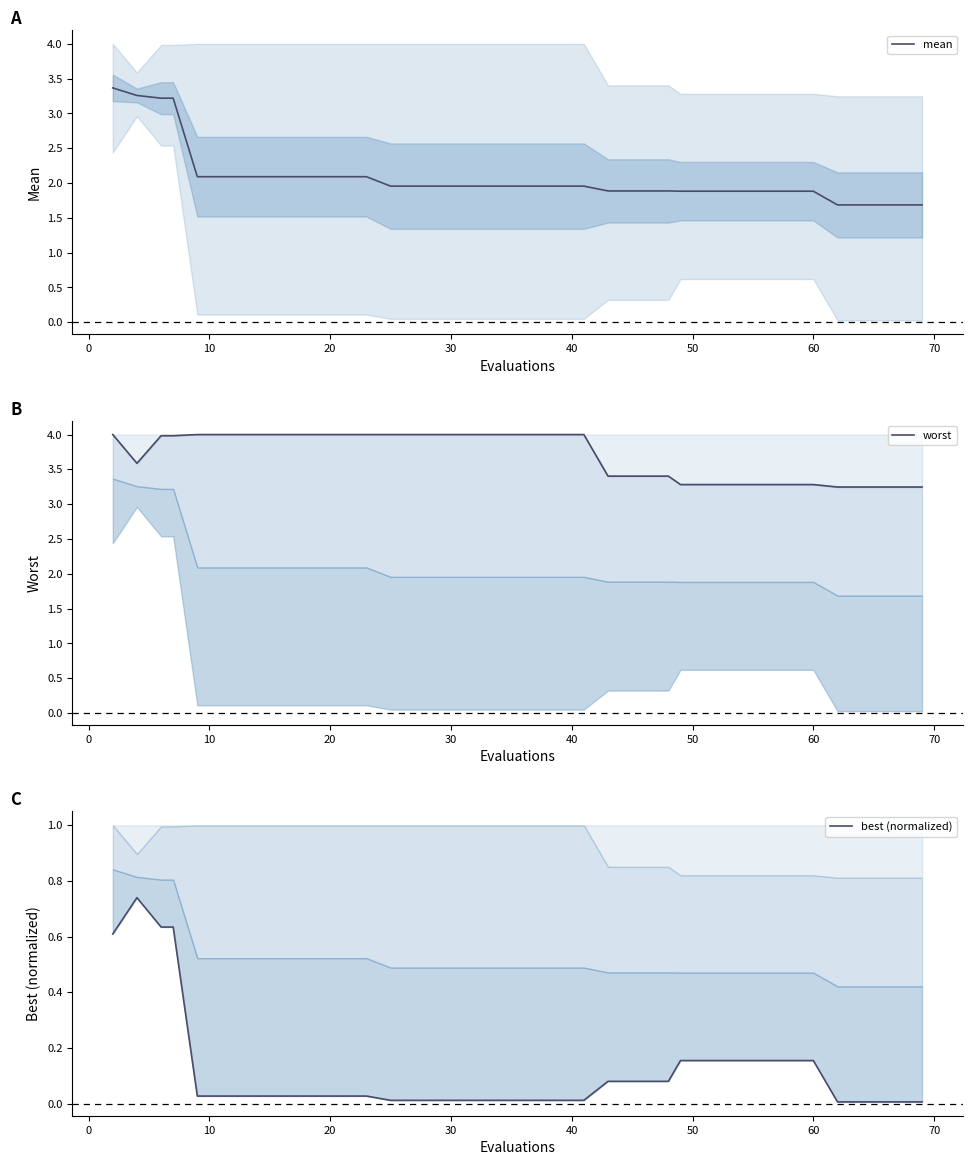

What is the minimum value for mean?

1.7